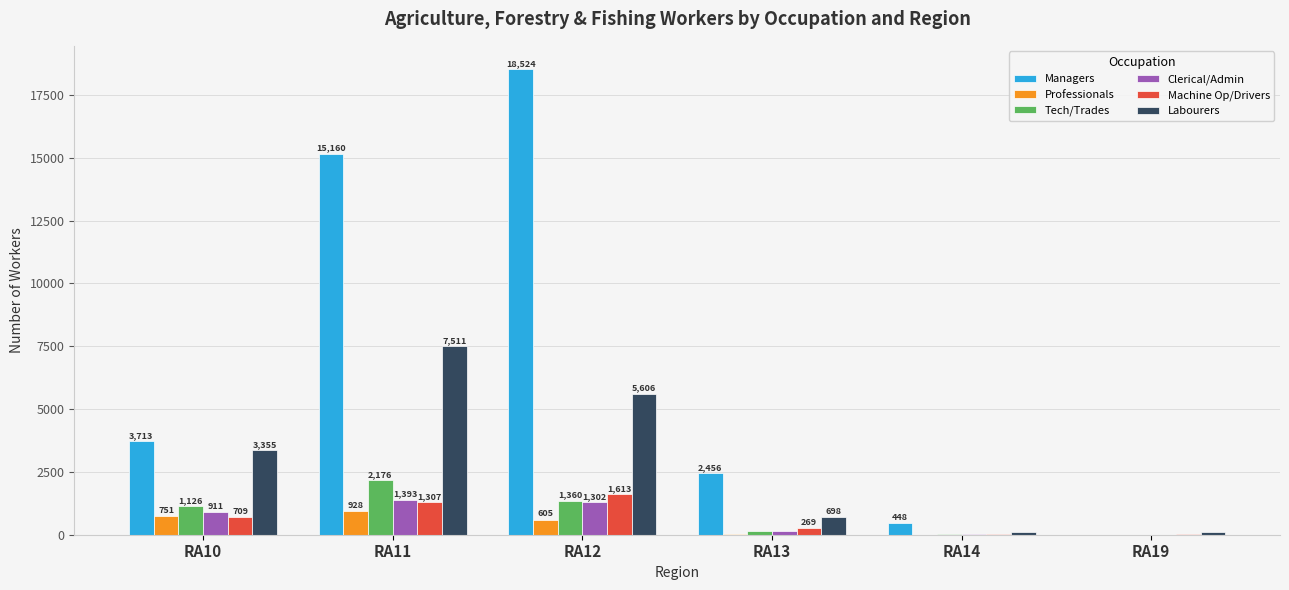

What is the total value across all series at RA12?

29010